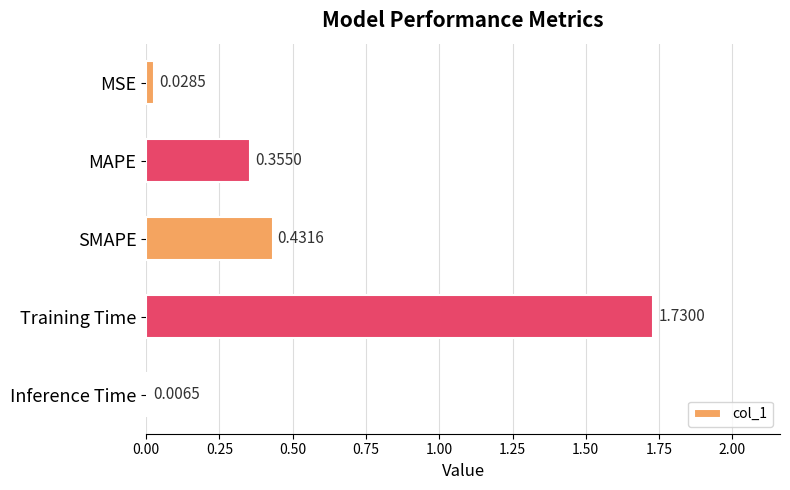

Which category has the highest value across all series?

Training Time